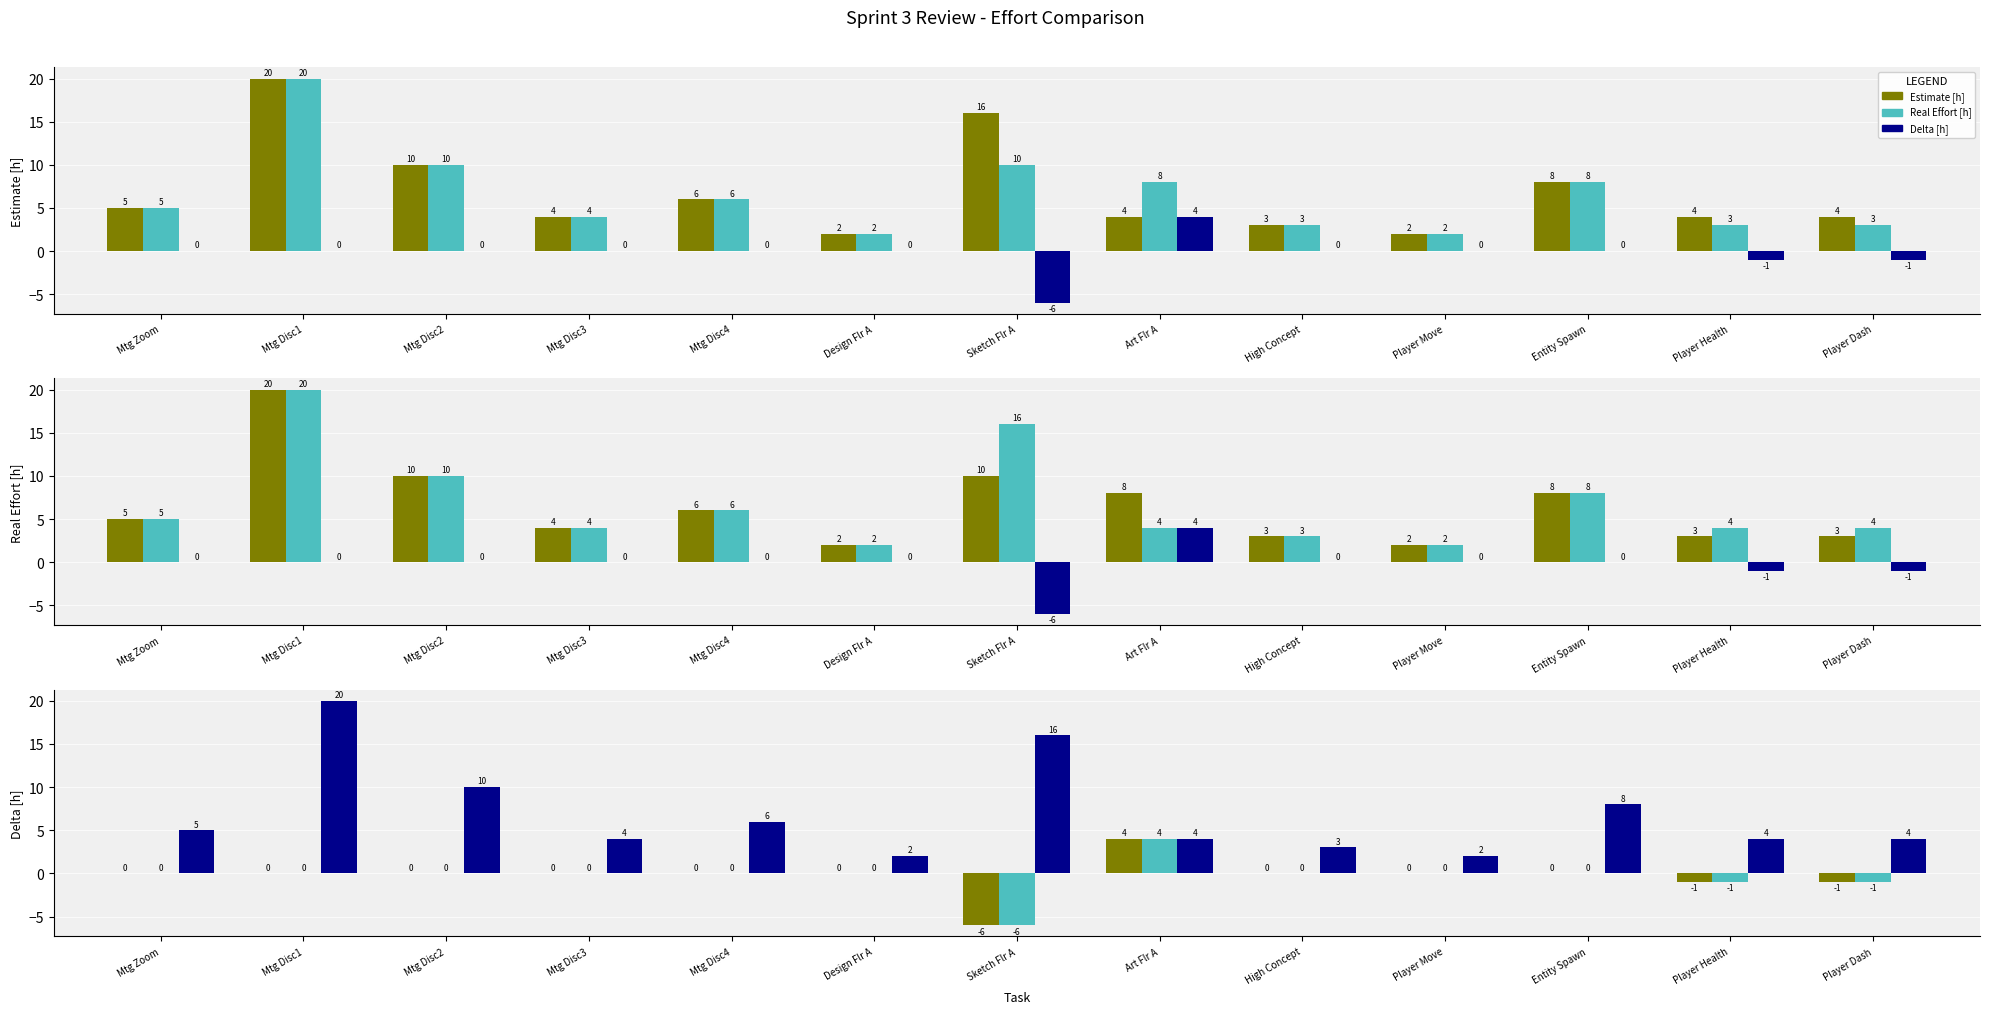

What is the label of the 4th bar from the left?

Mtg Disc3